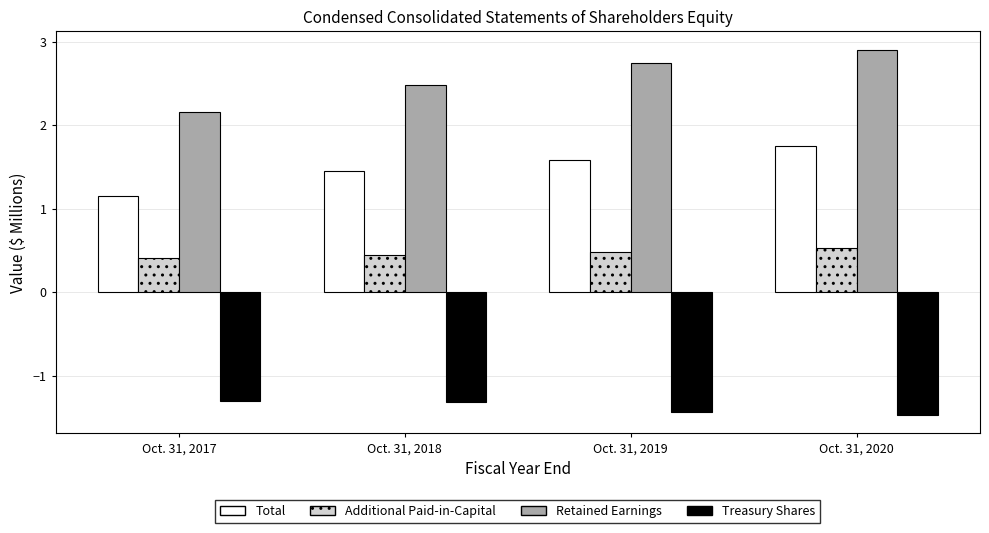

How many groups of bars are there?

4